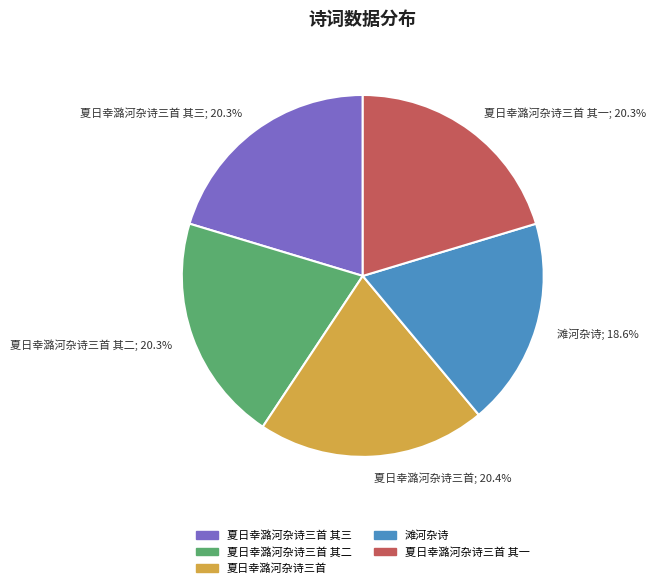

What is the smallest slice in the pie chart?

滩河杂诗